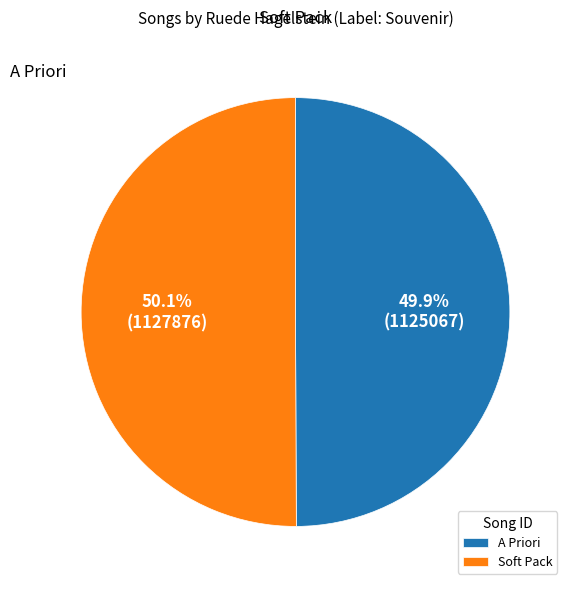

How many segments does this pie chart have?

2